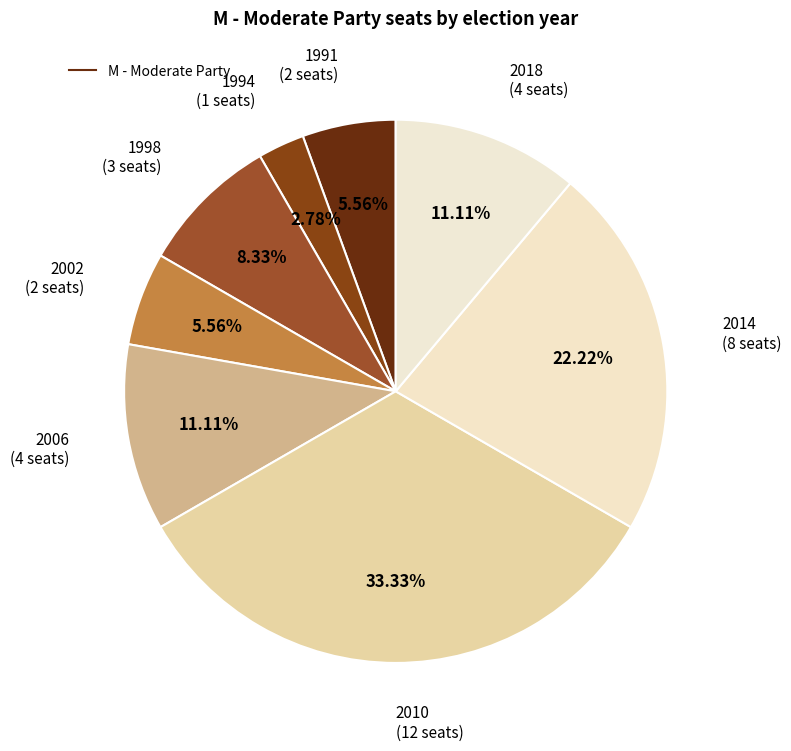

Rank the categories by value from lowest to highest.

1994, 1991, 2002, 1998, 2006, 2018, 2014, 2010